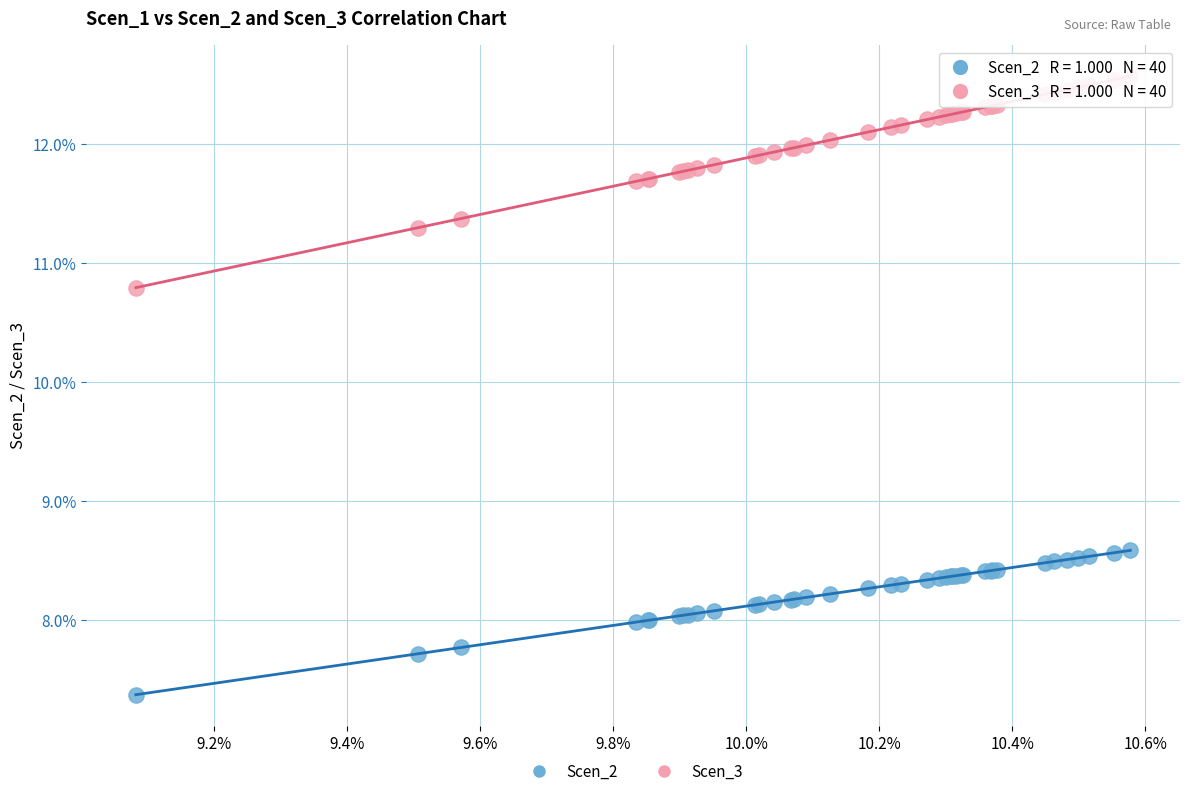

What are all the series names shown in the legend?

Scen_2, Scen_3